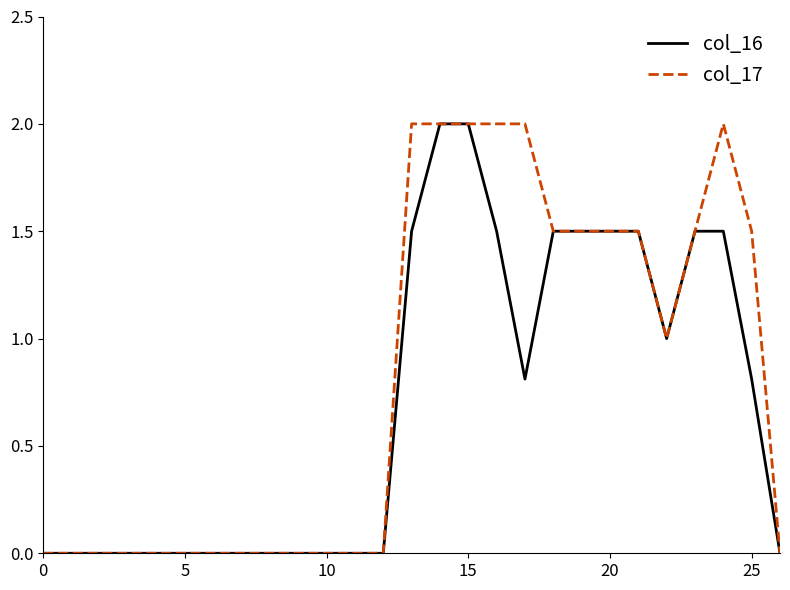

What is the greatest value displayed?

2.0